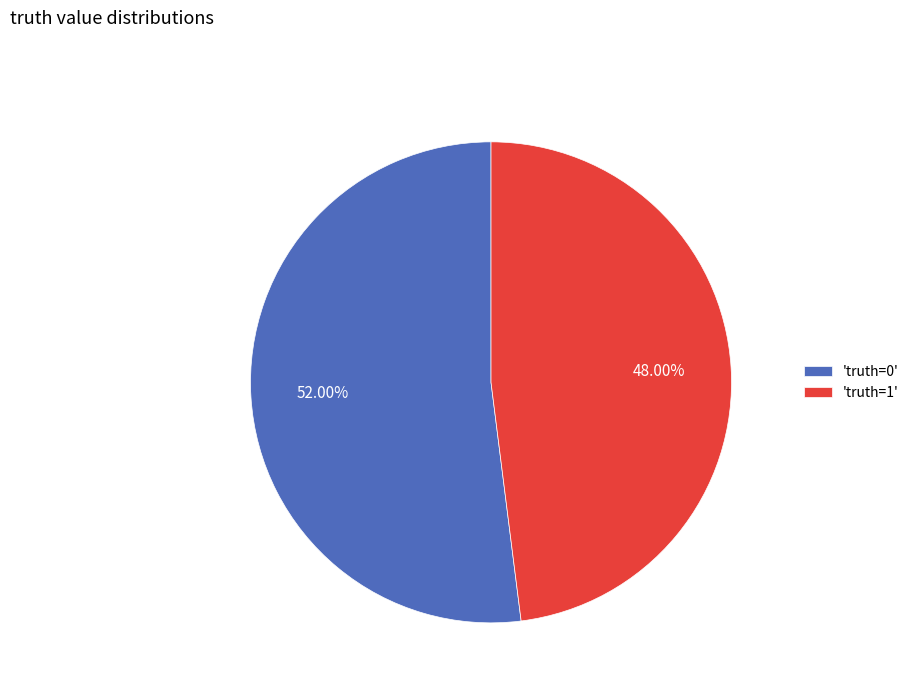

Which category accounts for the majority?

'truth=0'